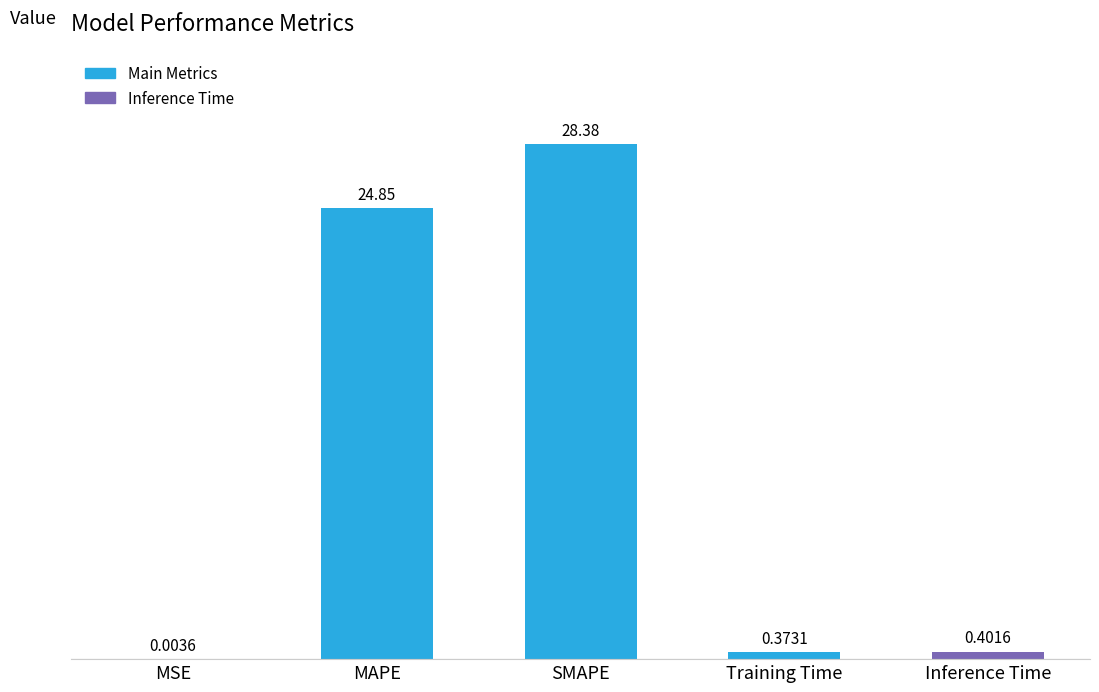

Which label corresponds to the largest value in the chart?

SMAPE